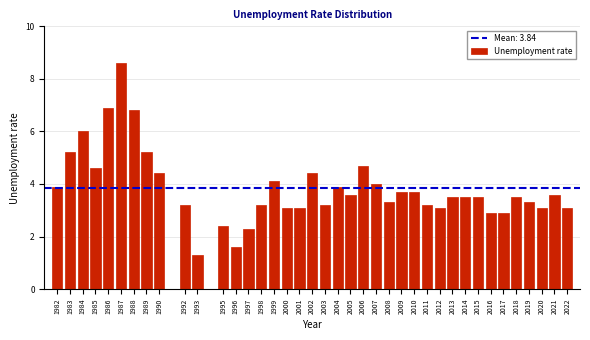

What is the maximum value shown in the chart?

8.6